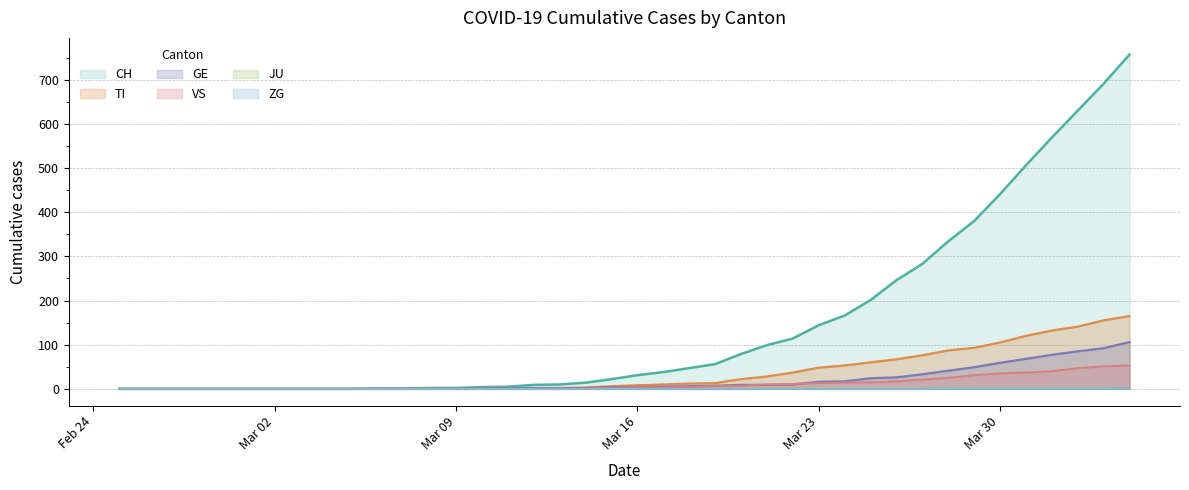

Reading left to right, transcribe all the data shown in this chart.

CH: 0	0	0	0	0	0	0	0	0	0	1	1	2	2	4	5	9	10	14	22	31	38	47	56	79	99	114	144	166	201	246	283	334	380	441	506	569	630	691	757
TI: 0	0	0	0	0	0	0	0	0	0	0	0	0	0	1	1	1	1	3	6	8	10	12	13	22	28	37	48	53	60	67	76	87	93	105	120	132	141	155	165
GE: 0	0	0	0	0	0	0	0	0	0	0	0	0	0	1	1	2	2	2	4	4	5	6	7	9	9	10	16	17	24	26	33	41	49	59	68	77	85	92	106
JU: 0	0	0	0	0	0	0	0	0	0	0	0	0	0	0	0	0	0	0	0	0	0	0	1	1	1	1	1	1	1	1	1	1	1	1	1	1	1	1	1
VS: 0	0	0	0	0	0	0	0	0	0	0	0	0	0	0	0	0	1	1	2	3	3	4	6	7	10	11	13	14	15	17	21	25	31	35	37	40	47	51	53
ZG: 0	0	0	0	0	0	0	0	0	0	0	0	0	0	0	0	0	0	0	0	0	0	0	0	0	0	0	0	0	0	0	0	1	1	1	1	1	1	1	2